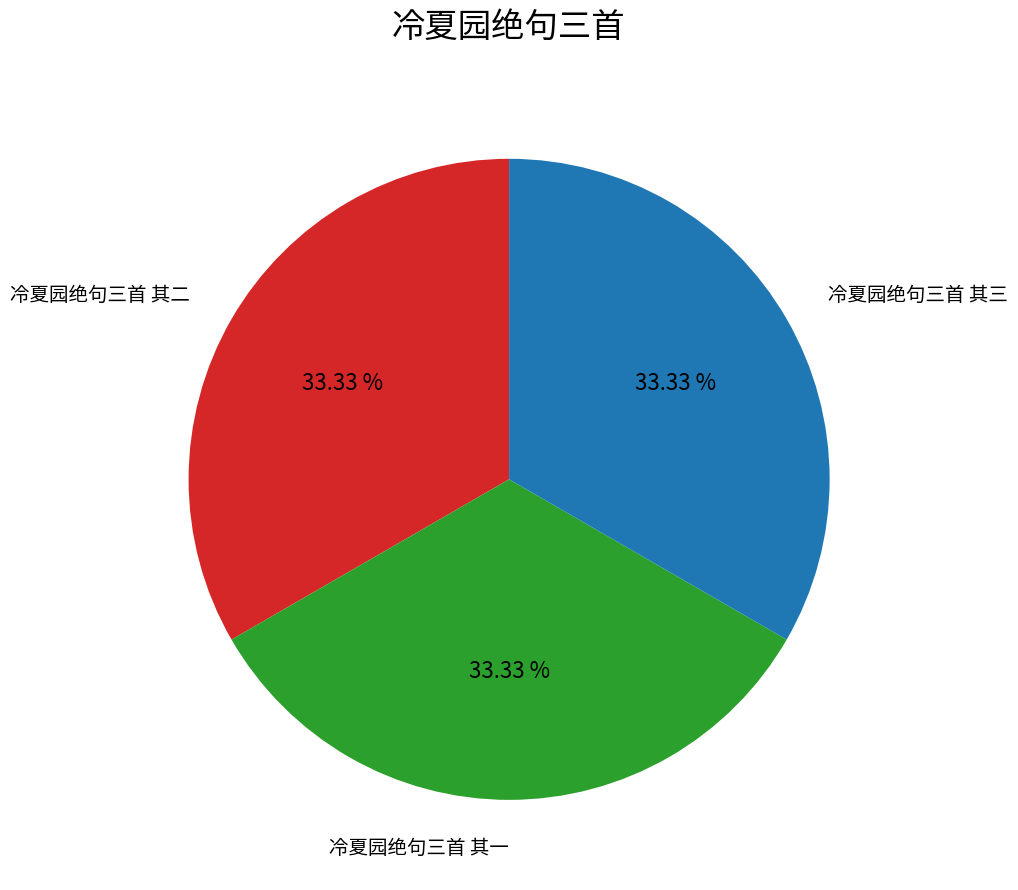

Is it true that 冷夏园绝句三首 其二 is 33% of the pie?

True